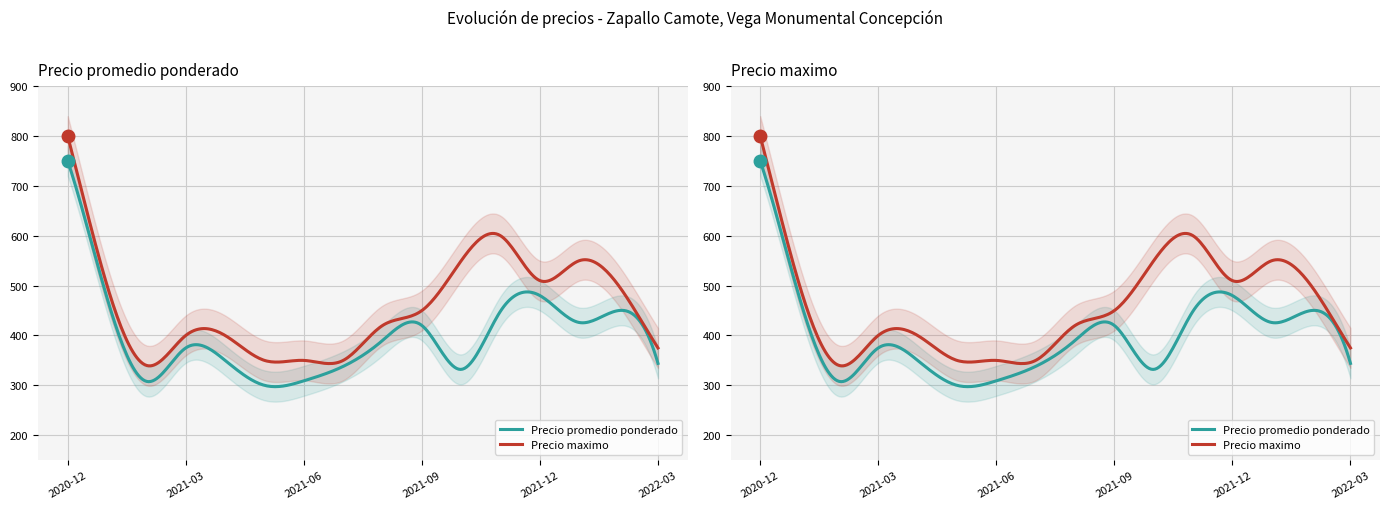

How many data points in Precio promedio ponderado are above 390?

7